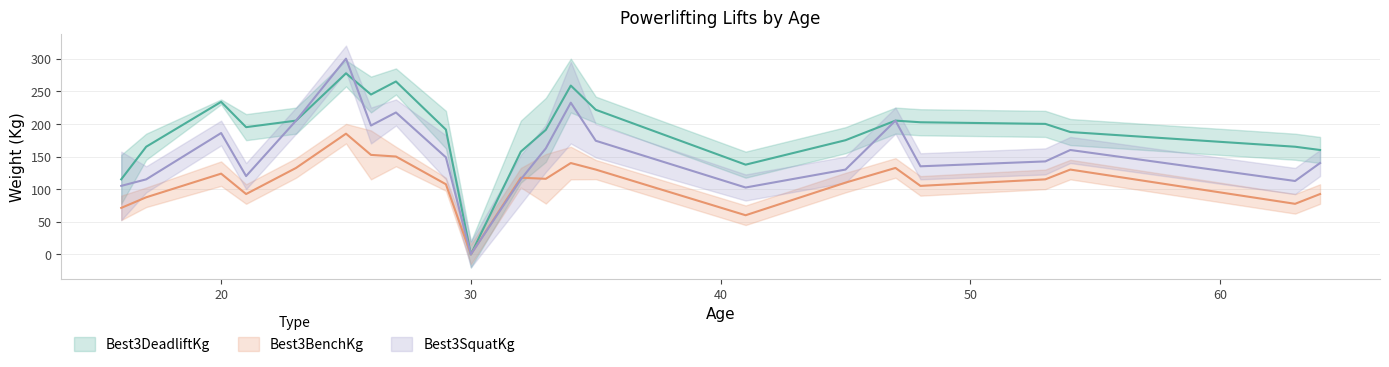

Which has a higher value, 35 or 26?

26